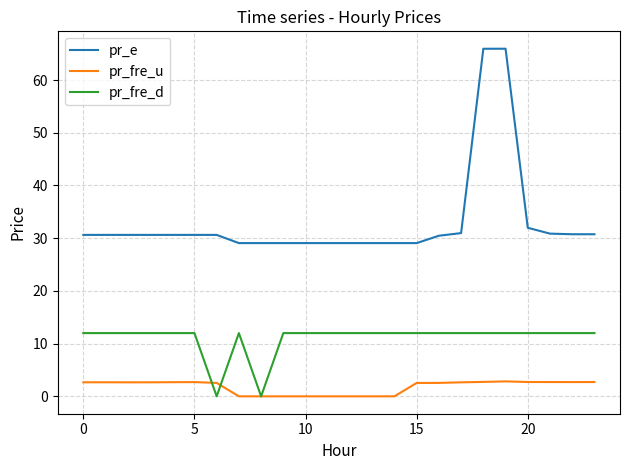

Which series has the largest range (max minus min)?

pr_e